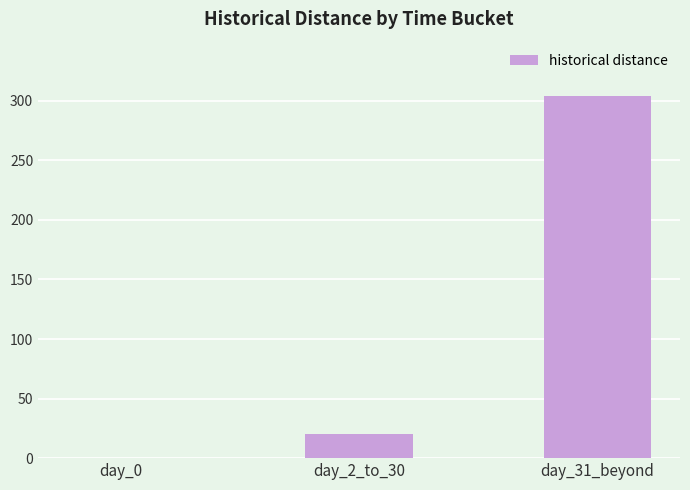

How many values are above zero?

2